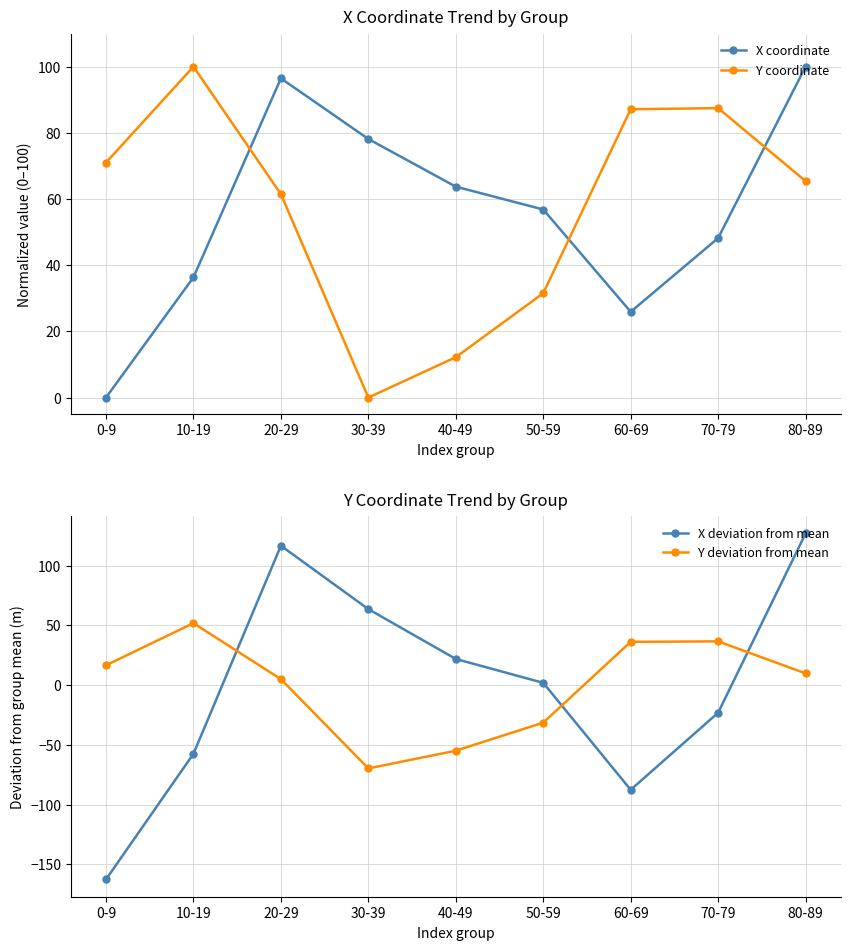

Which series has the largest range (max minus min)?

X deviation from mean